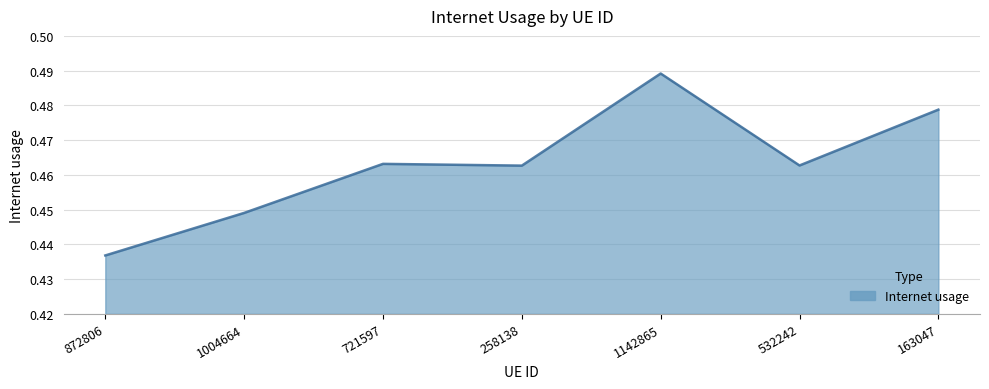

Rank the categories by value from highest to lowest.

1142865, 163047, 721597, 532242, 258138, 1004664, 872806